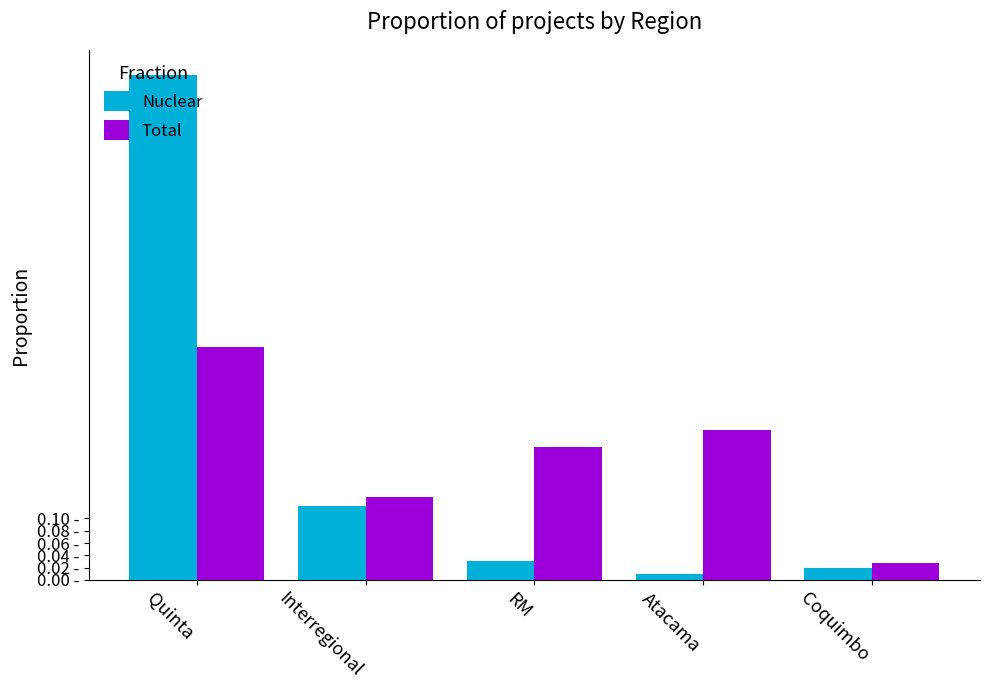

What is the difference between the second highest and minimum values in the Nuclear series?

0.1